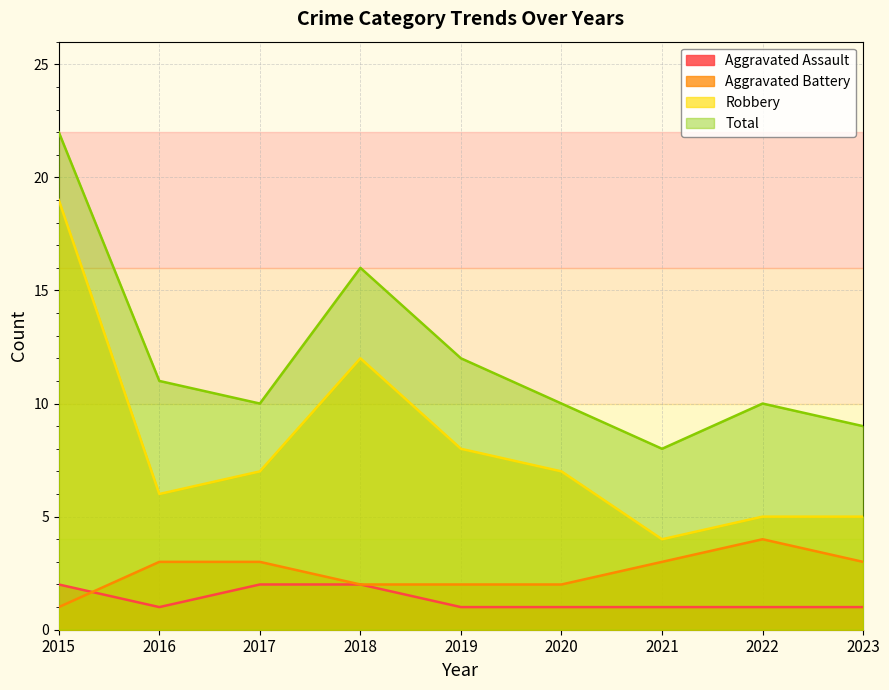

Which category has the highest value across all series?

2015